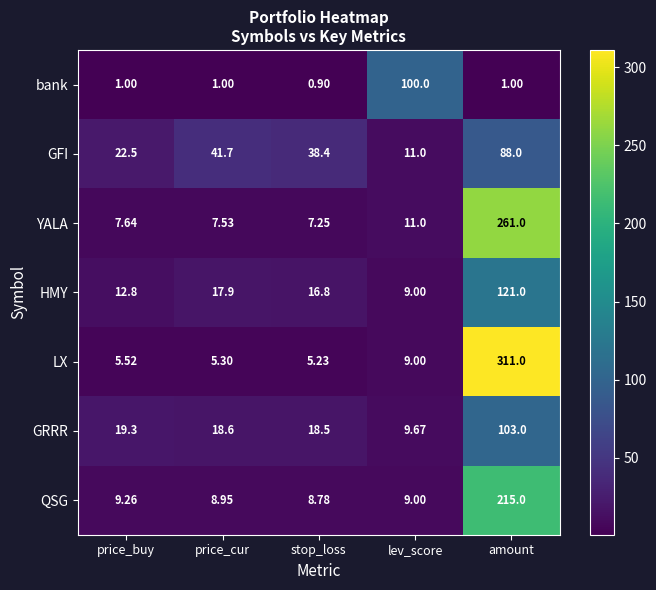

Where does the GFI series first go above 38?

price_cur